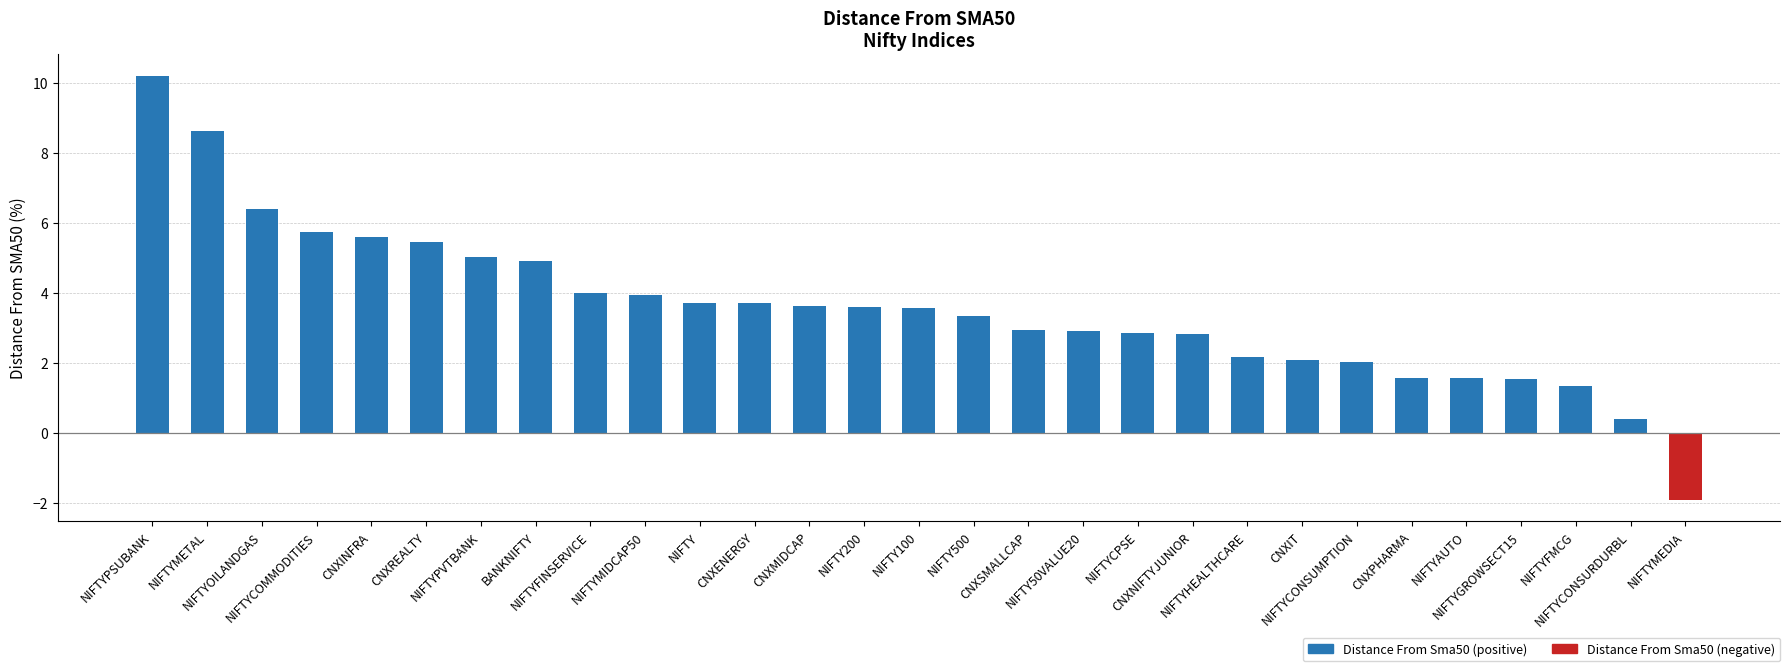

What is the change in value from CNXREALTY to NIFTYFINSERVICE?

-1.5